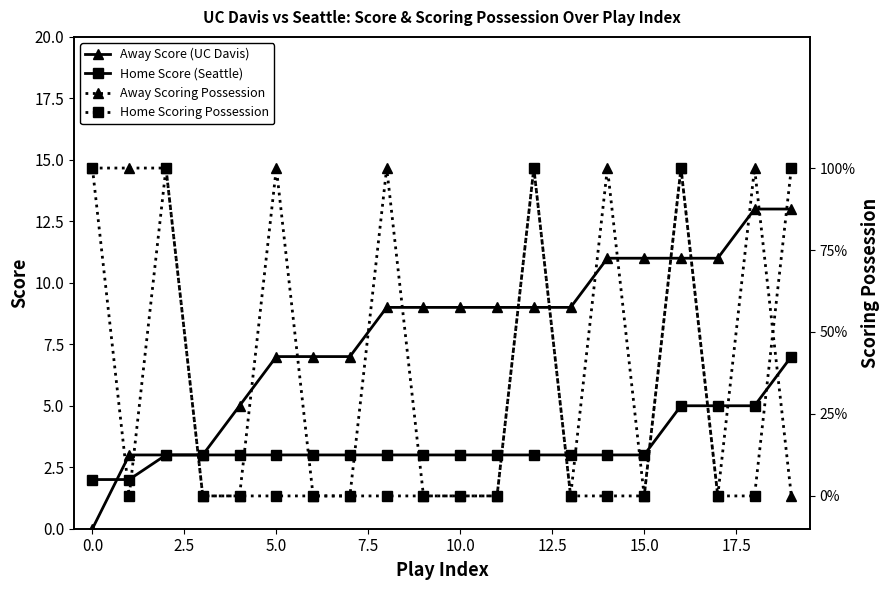

What is the highest value of the Away Score (UC Davis) series?

13